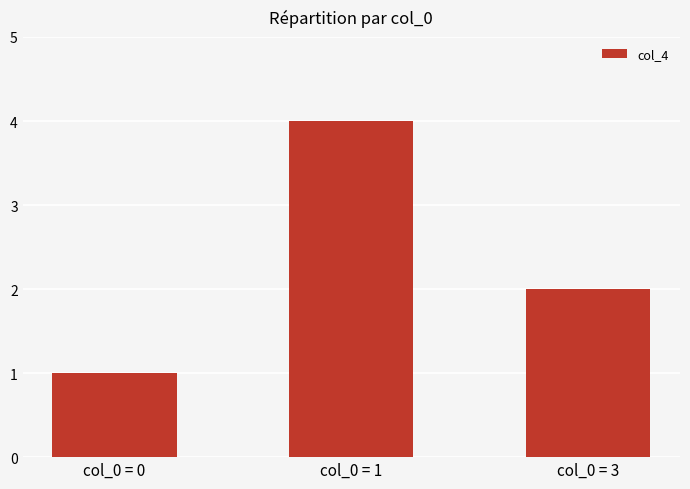

How many values are below 2?

1